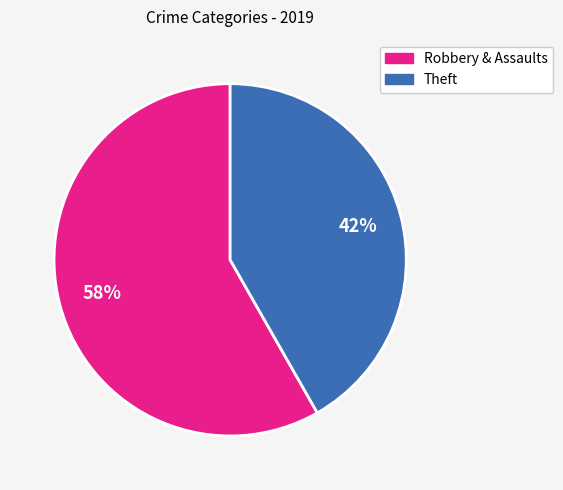

Is there a majority slice in this chart?

Yes